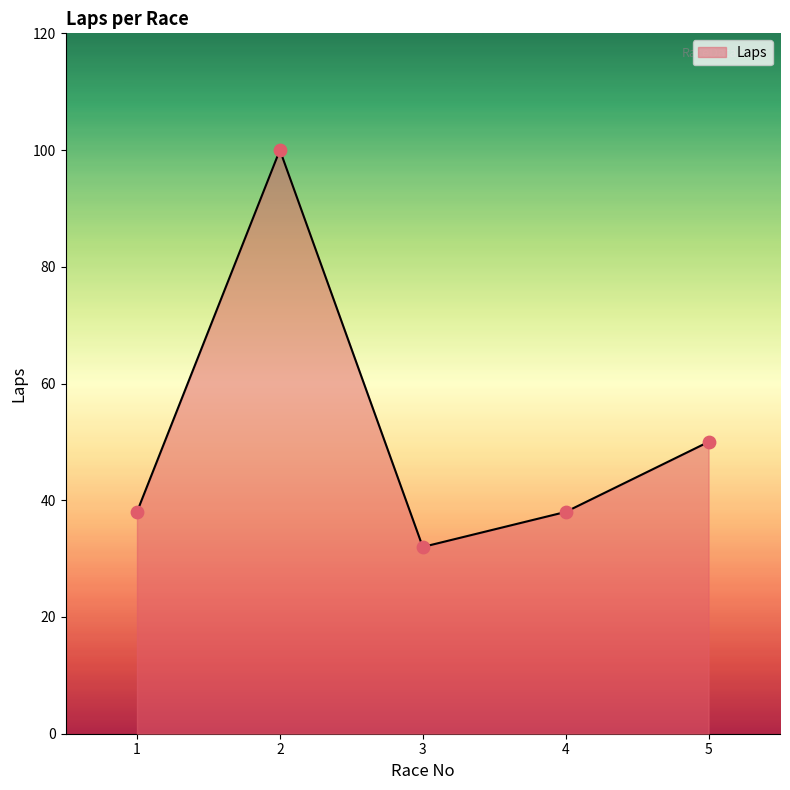

Approximately how many times larger is the value at 1 compared to 4?

1.0